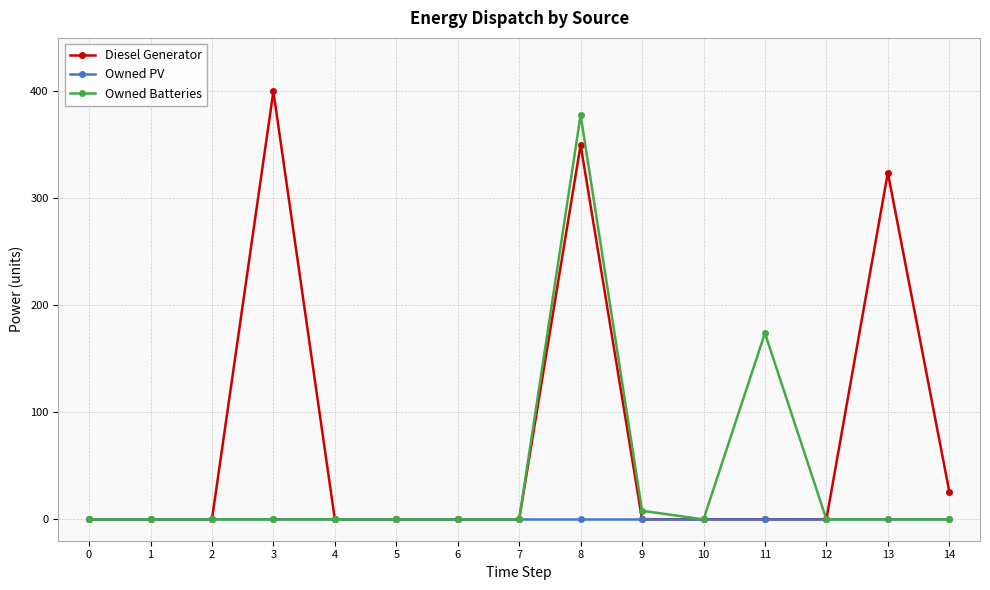

What are all the series names shown in the legend?

Diesel Generator, Owned PV, Owned Batteries